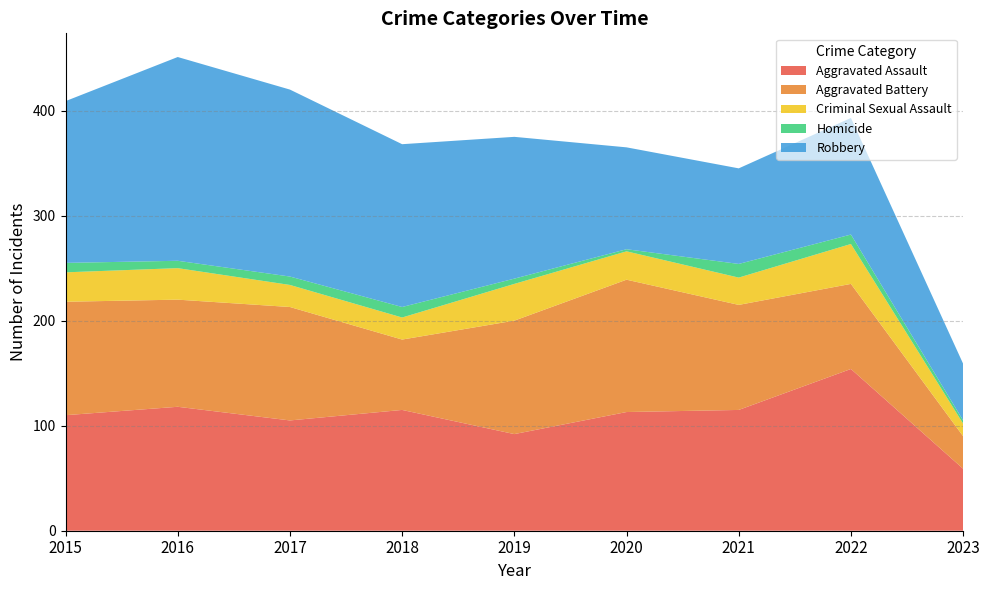

Reading right to left, list all the values displayed in this chart.

Aggravated Assault: 2023=59	2022=154	2021=115	2020=113	2019=92	2018=115	2017=105	2016=118	2015=110
Aggravated Battery: 2023=31	2022=81	2021=100	2020=126	2019=108	2018=67	2017=108	2016=102	2015=108
Criminal Sexual Assault: 2023=12	2022=38	2021=26	2020=27	2019=35	2018=21	2017=21	2016=30	2015=28
Homicide: 2023=3	2022=9	2021=13	2020=2	2019=5	2018=10	2017=8	2016=7	2015=9
Robbery: 2023=54	2022=111	2021=91	2020=97	2019=135	2018=155	2017=178	2016=194	2015=154